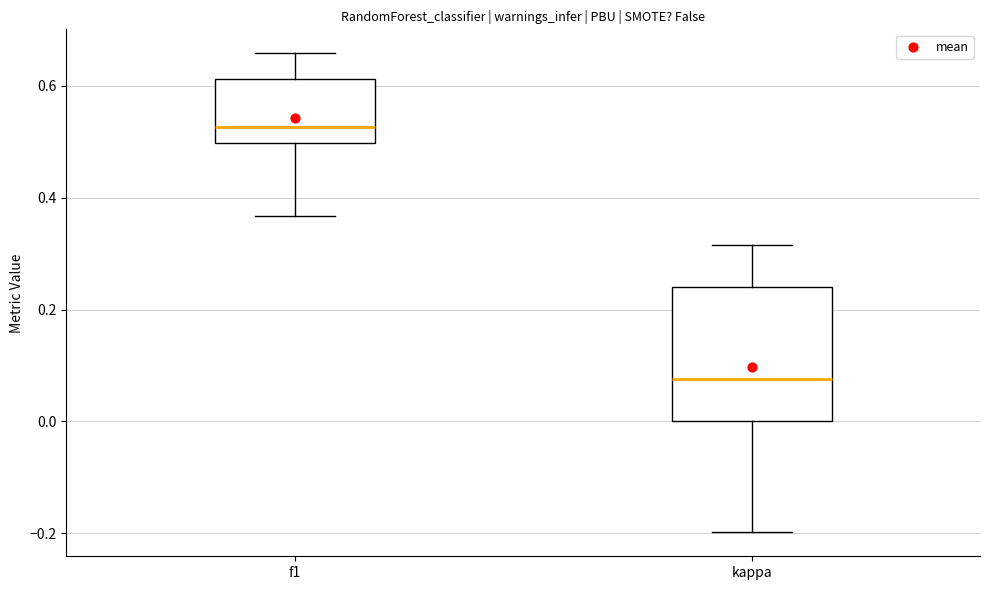

Where does the median line of the box for kappa sit on the y-axis? The values are not printed on the chart, so give them approximately, as read against the axis.

0.08